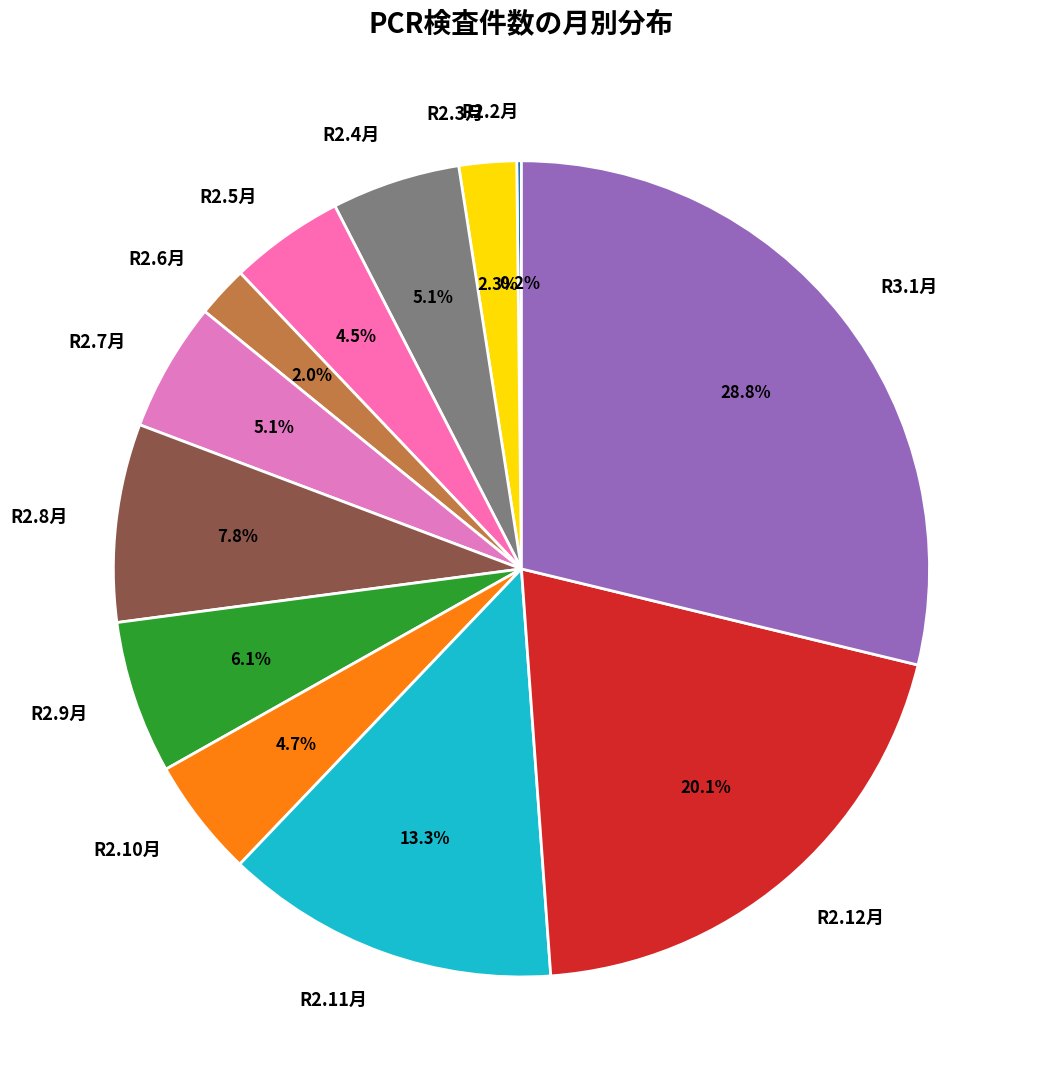

Between R2.6月 and R2.10月, which is larger?

R2.10月